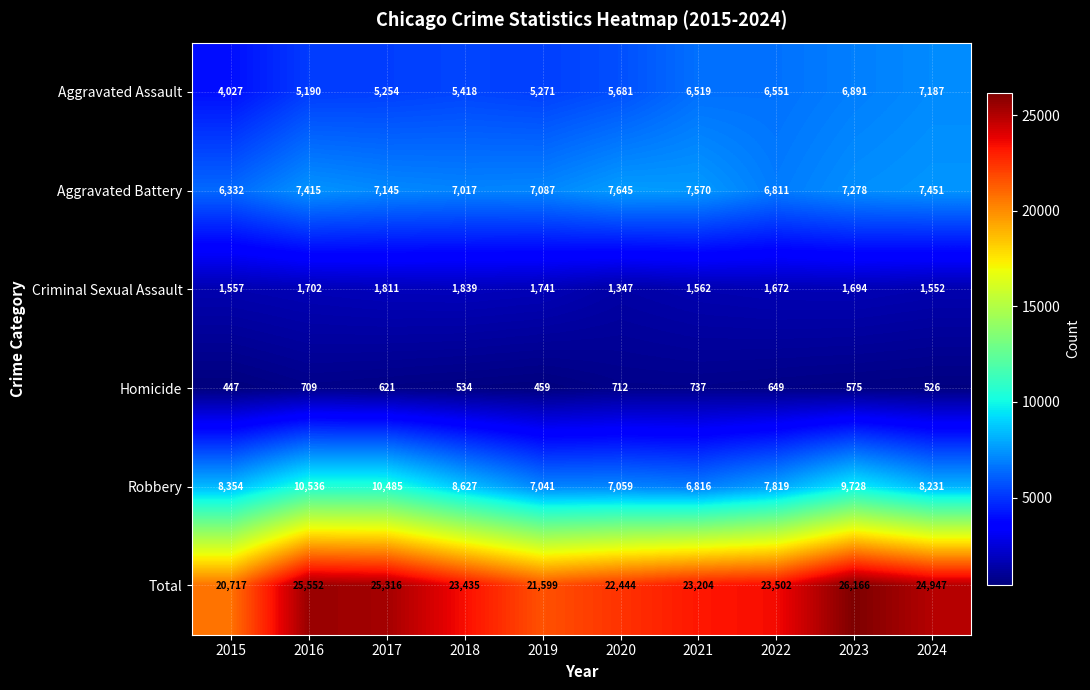

At which label does Homicide first exceed 621?

2016